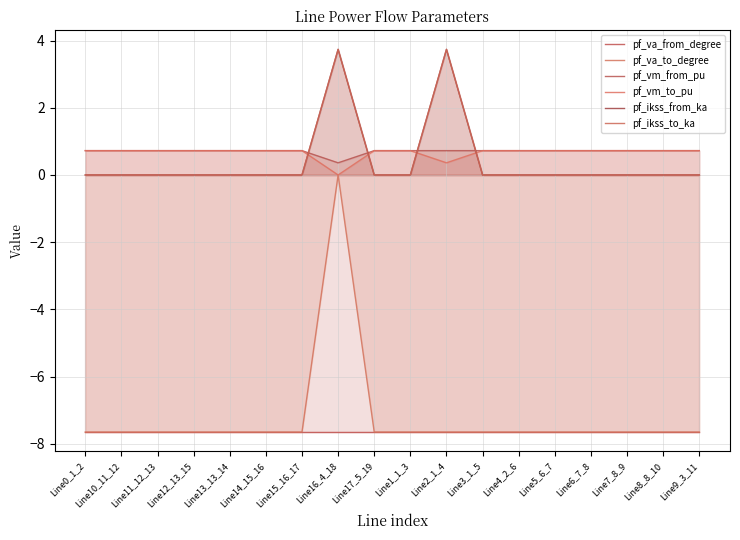

Which series has the largest range (max minus min)?

pf_va_to_degree